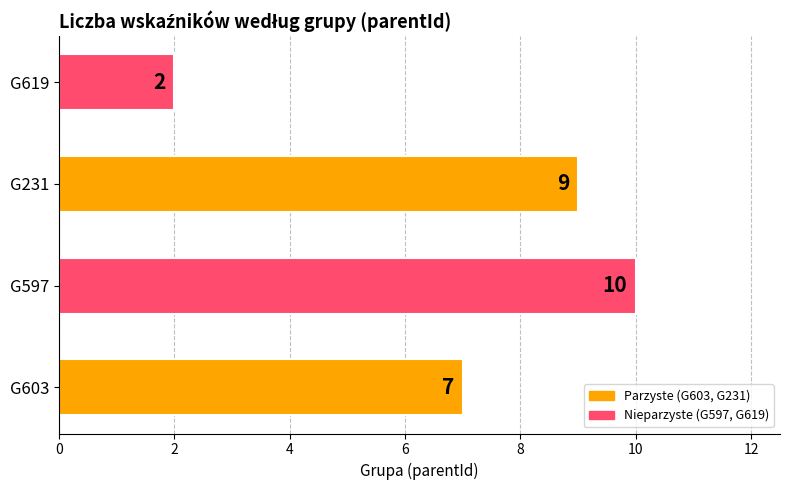

Count the number of categories in the chart.

4